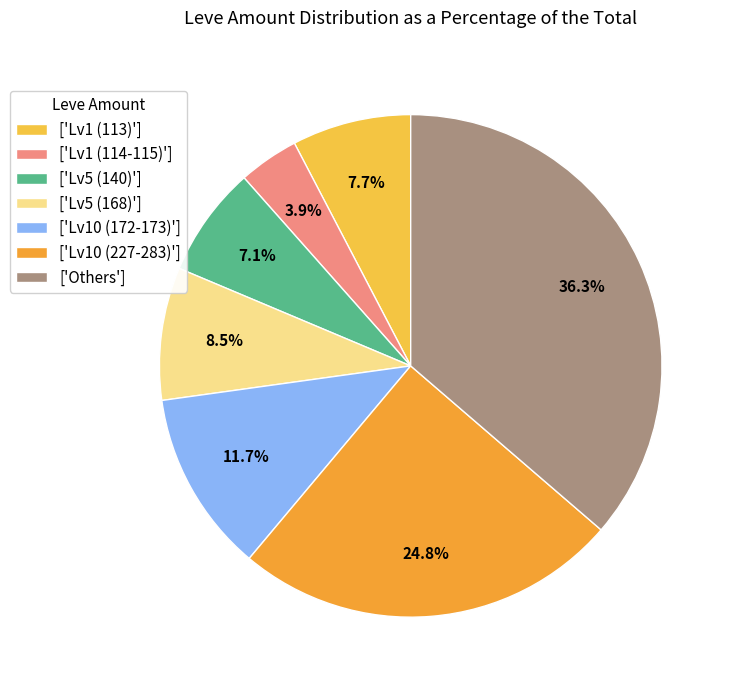

Rank the categories by value from lowest to highest.

['Lv1 (114-115)'], ['Lv5 (140)'], ['Lv1 (113)'], ['Lv5 (168)'], ['Lv10 (172-173)'], ['Lv10 (227-283)'], ['Others']